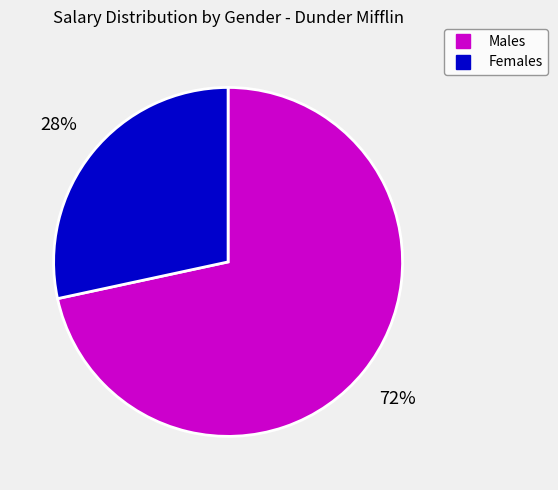

Is there any slice that represents more than half of the pie?

Yes